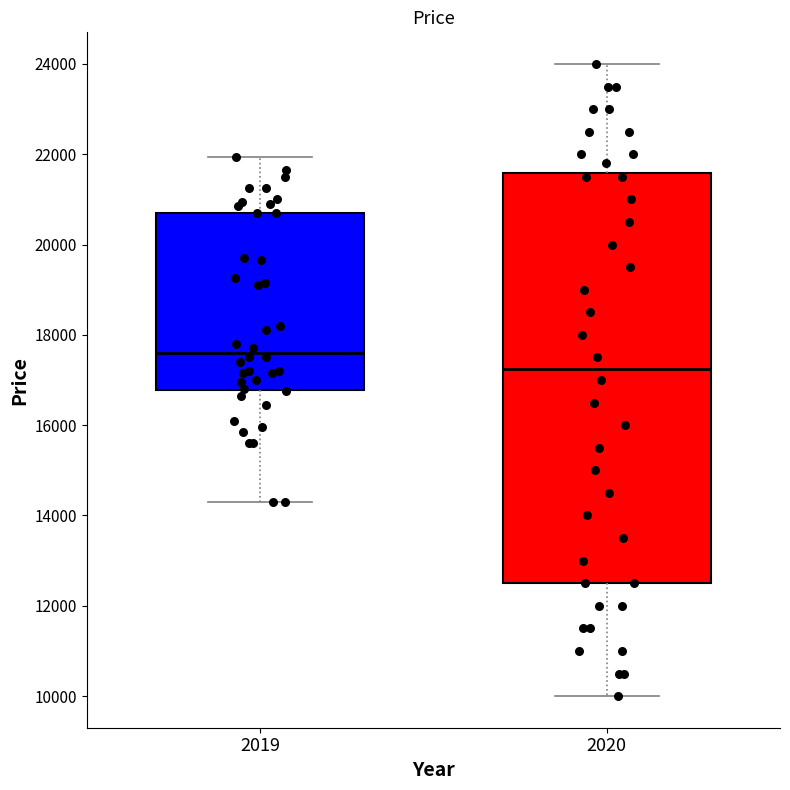

Reading left to right, read every box against the y-axis: the position of its median line, the range the box covers, and the ends of its whiskers. The values are not printed on the chart, so give them approximately, as read against the axis.

2019: median 17600, box 16800 to 20800, whiskers 14400 to 22000
2020: median 17200, box 12600 to 21600, whiskers 10000 to 24000